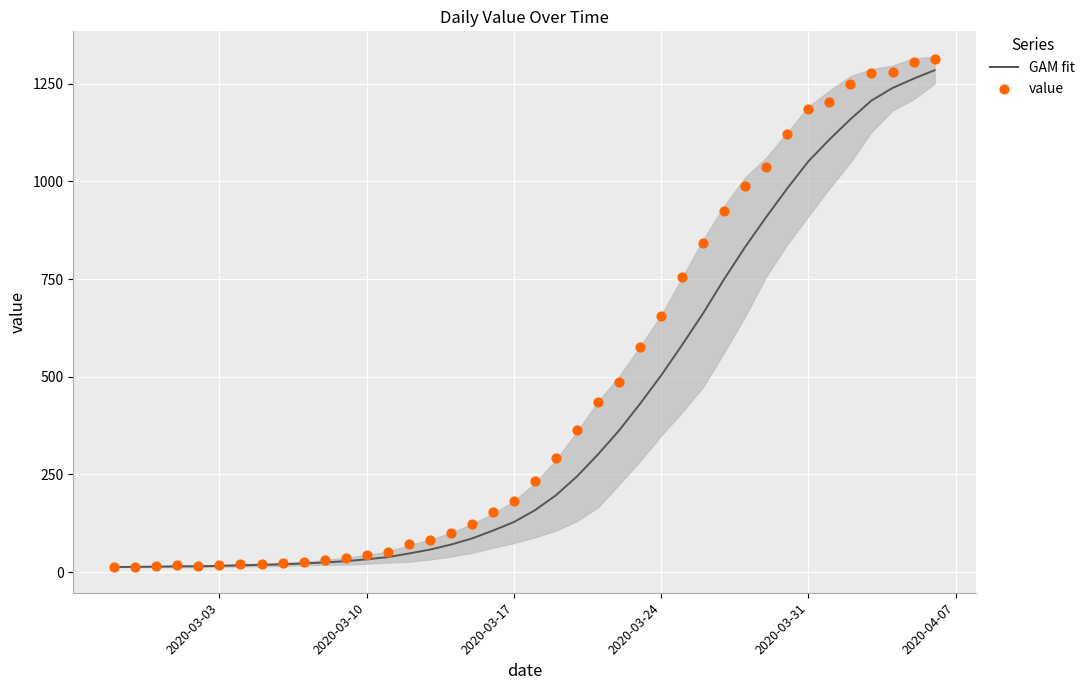

Which series has the largest Y range (max minus min)?

value